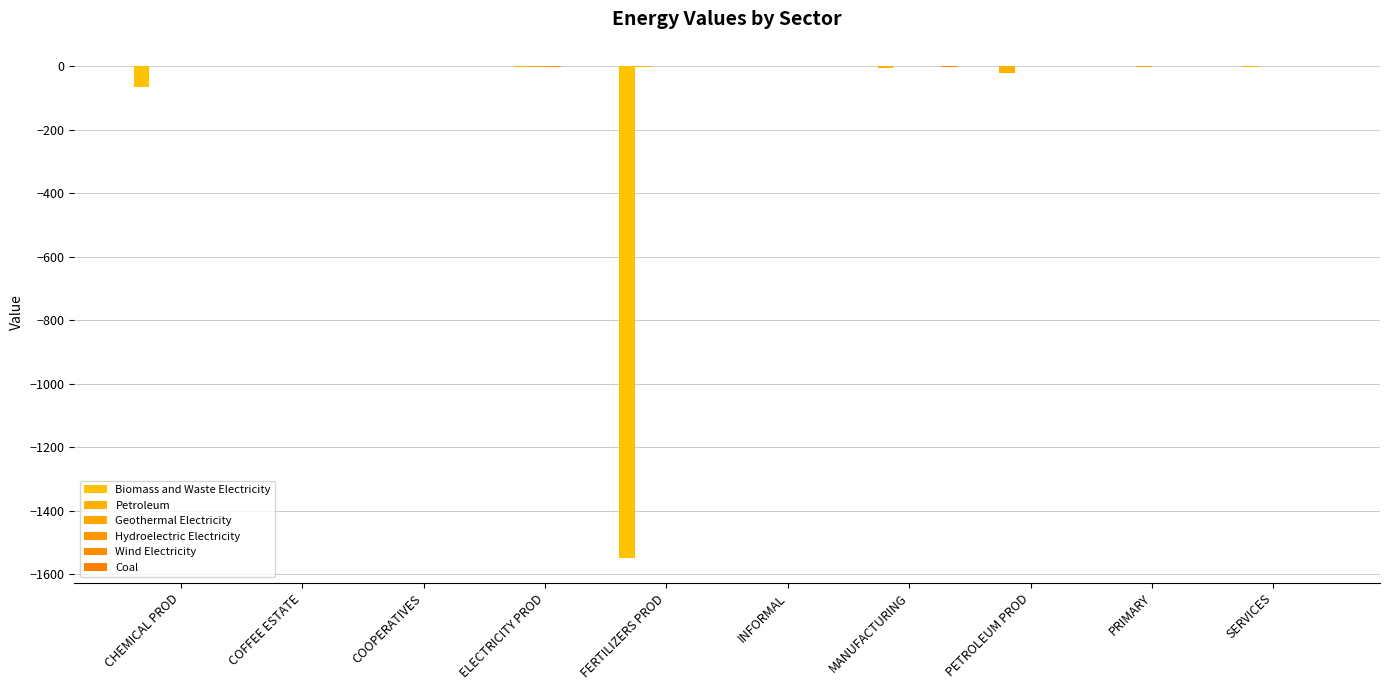

At PETROLEUM PROD, list the series in order from largest to smallest.

Biomass and Waste Electricity, Geothermal Electricity, Hydroelectric Electricity, Wind Electricity, Coal, Petroleum